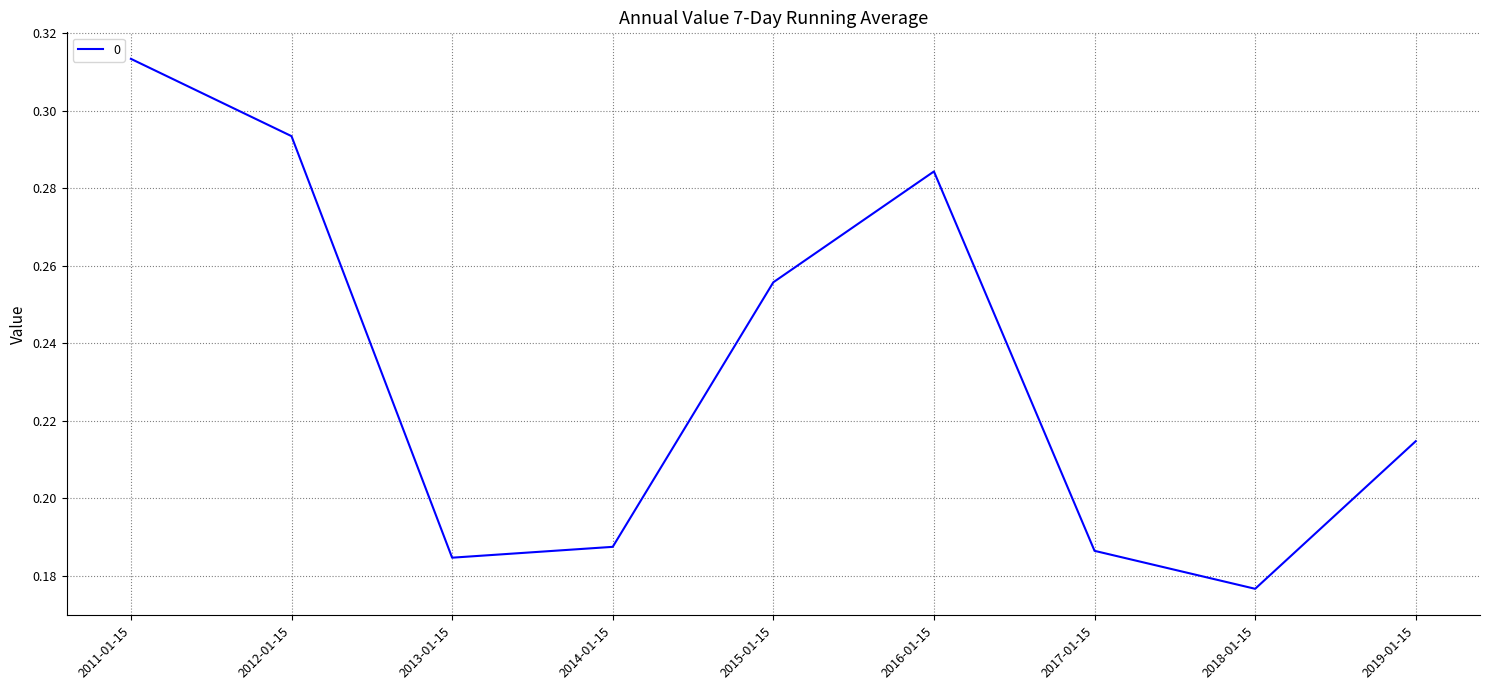

Which has a higher value, 2013-01-15 or 2016-01-15?

2016-01-15